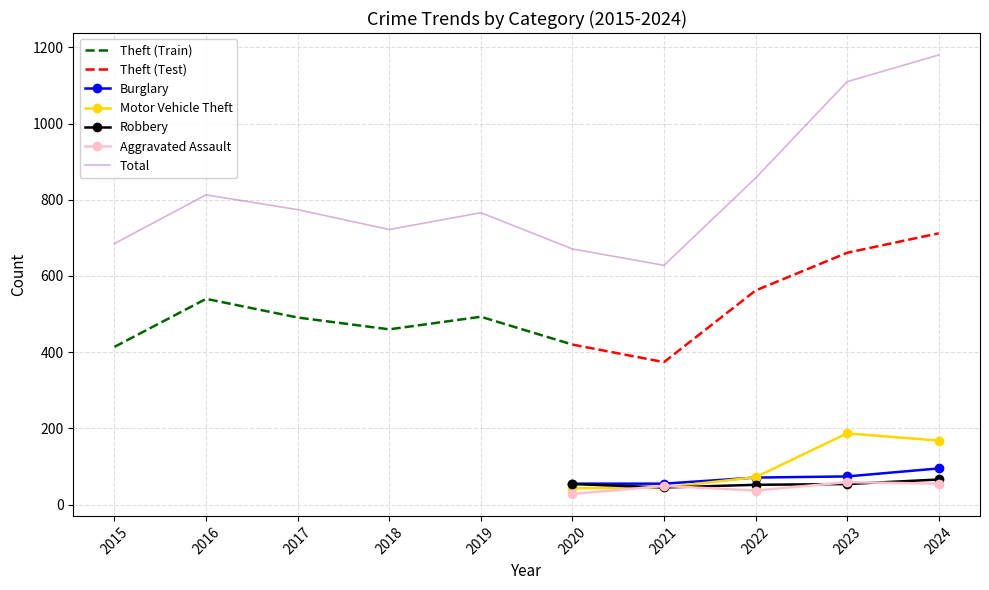

List the series in order of their peak value, highest first.

Total, Theft, Motor Vehicle Theft, Burglary, Robbery, Aggravated Assault